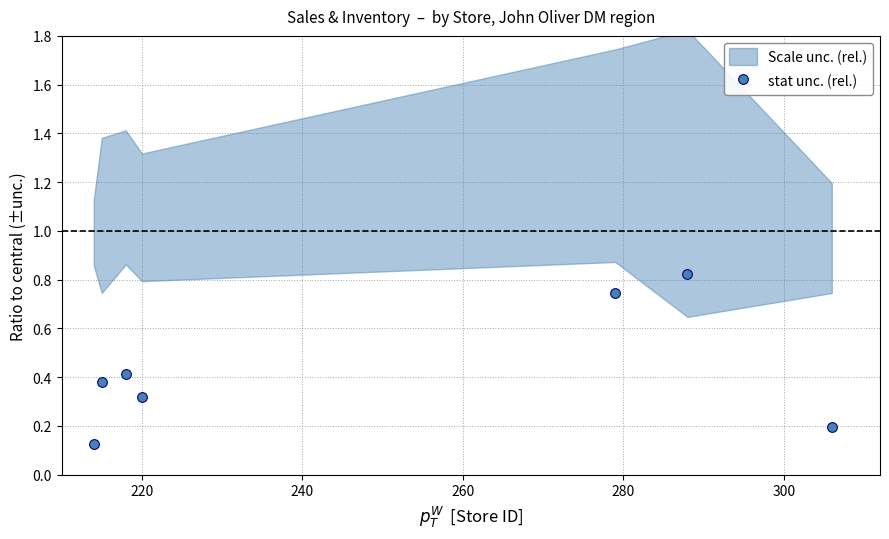

How many interior local valleys does the stat unc. (rel.) series have?

1